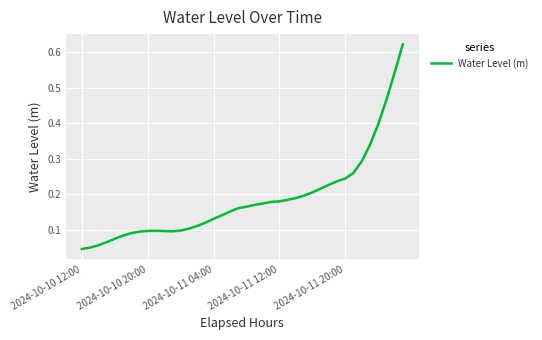

Is it true that the value at 2024-10-11 04:00 is 0.2?

False